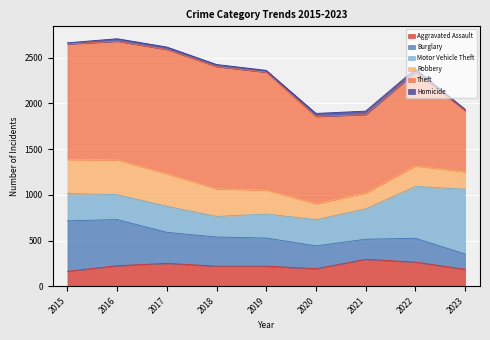

The Aggravated Assault series shows 346 at 2016. True or false?

False